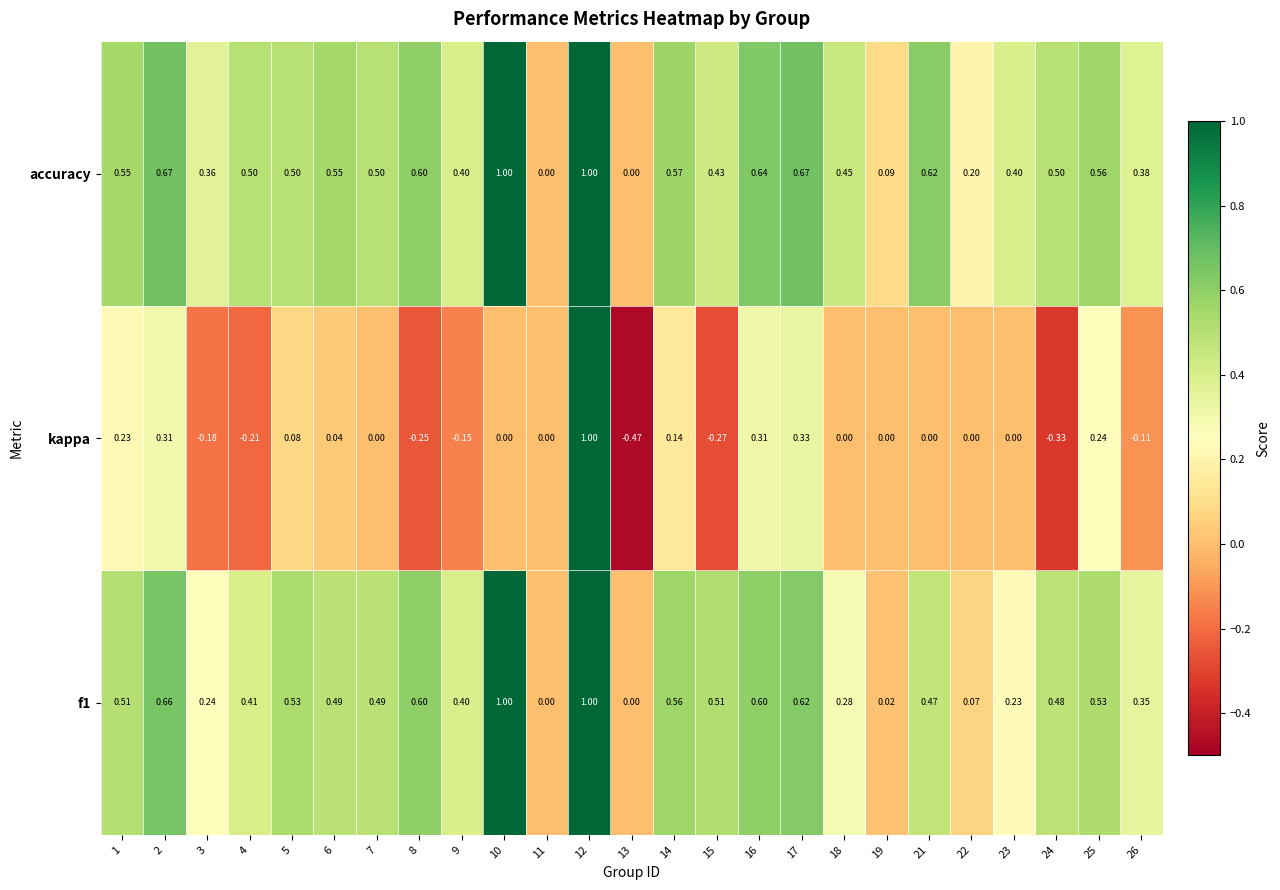

What is the greatest value displayed?

1.0